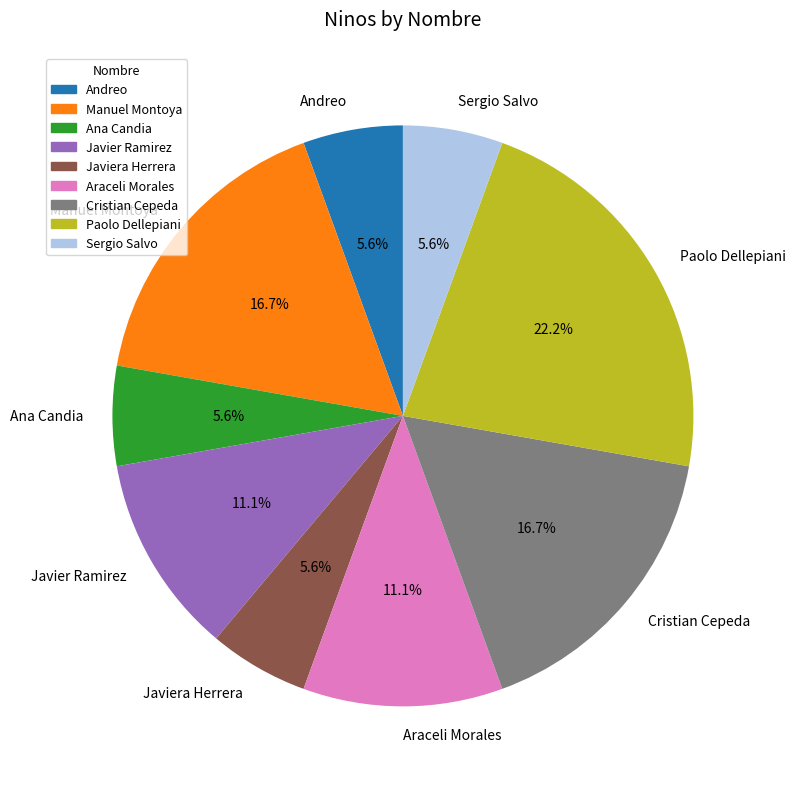

To the nearest percent, what portion does Paolo Dellepiani represent?

22%